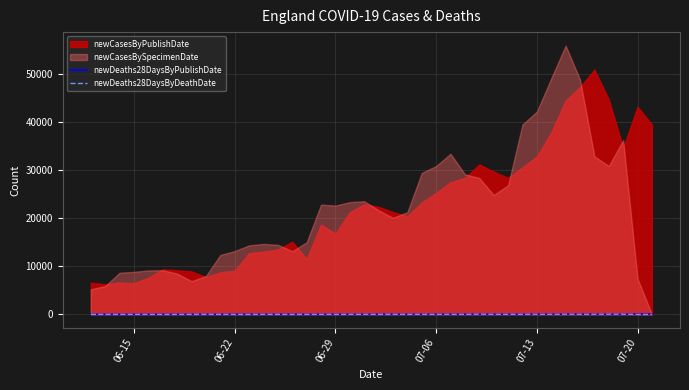

How many values in the newDeaths28DaysByPublishDate series exceed 16?

18